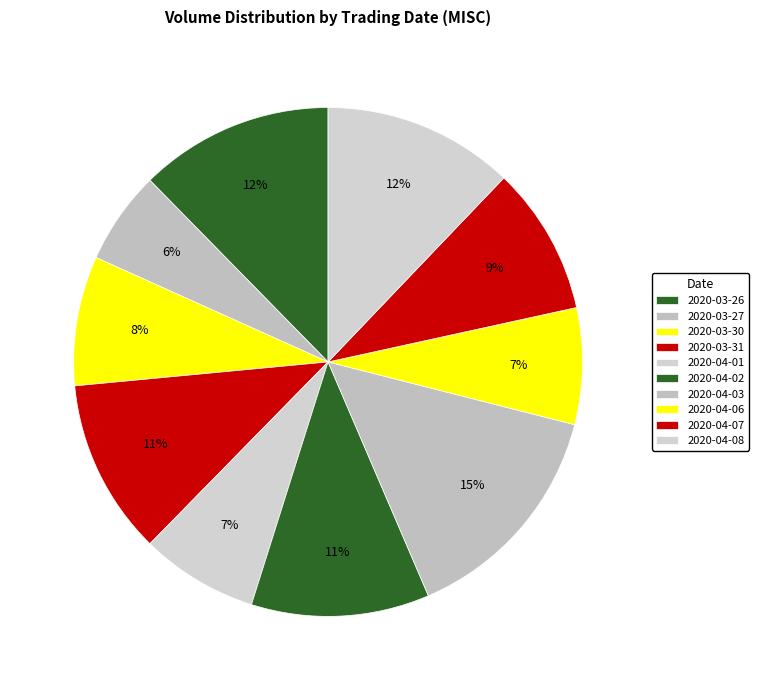

Which category has the smallest portion of the pie?

2020-03-27